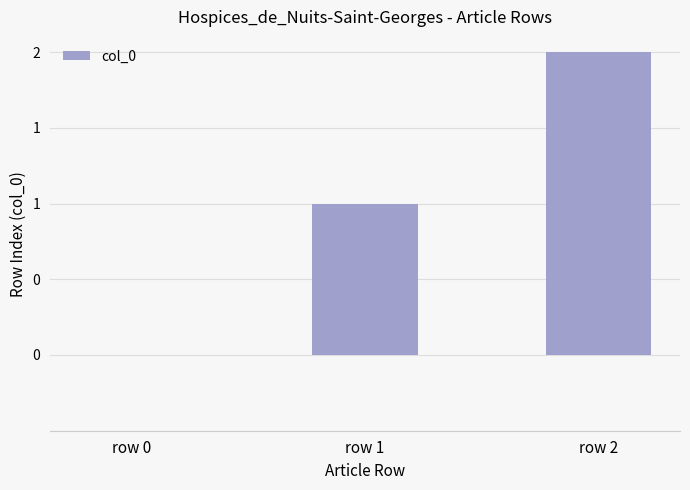

What is the sum of all values?

3